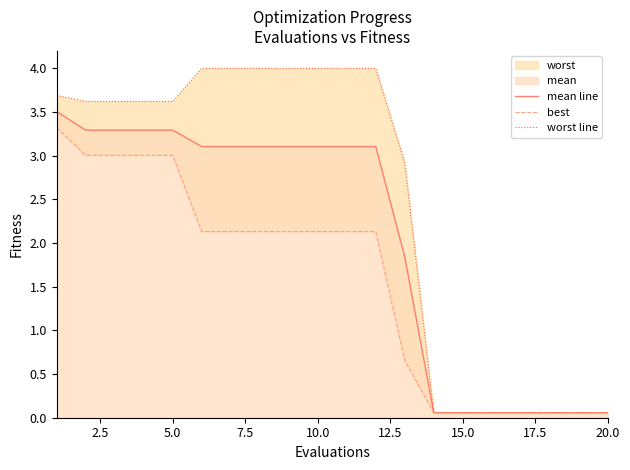

True or false: best has more than 2 interior local peaks.

False